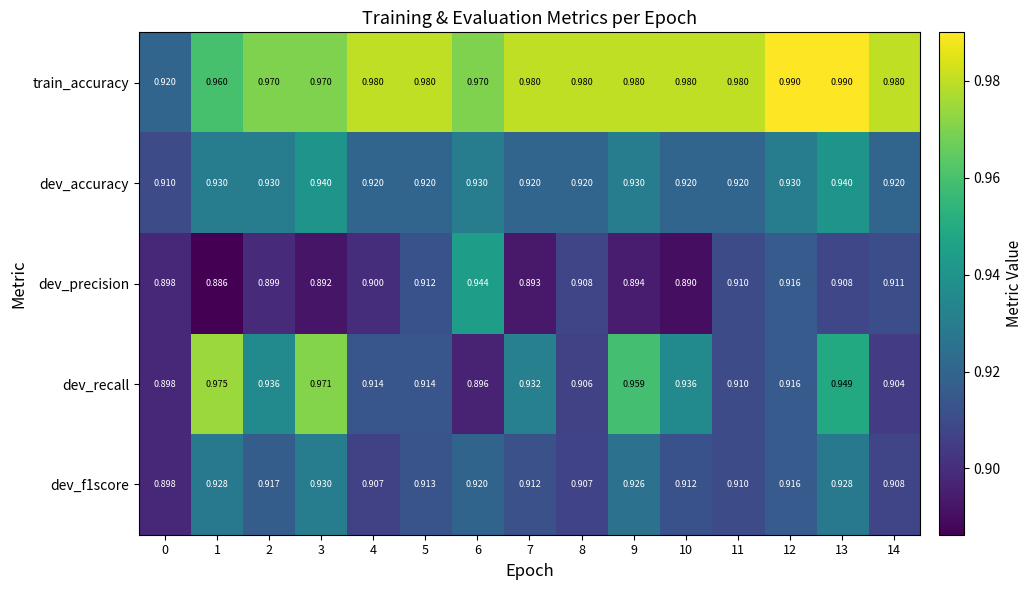

Which series has the widest spread of values?

dev_recall